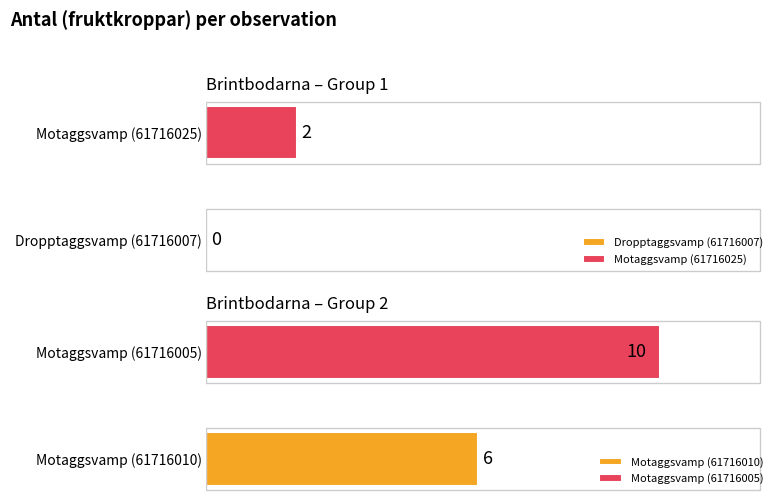

What is the change in value from Dropptaggsvamp (61716007) to Motaggsvamp (61716005)?

+10